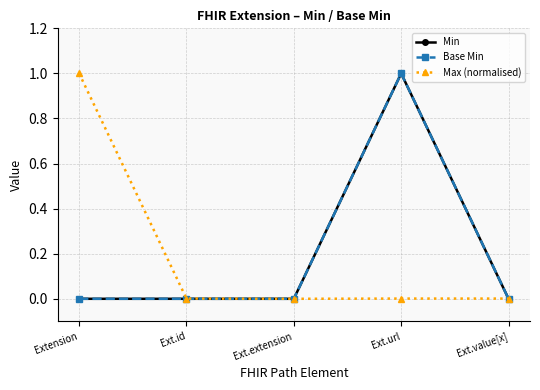

How many intersections are there between Base Min and Max (normalised)?

1